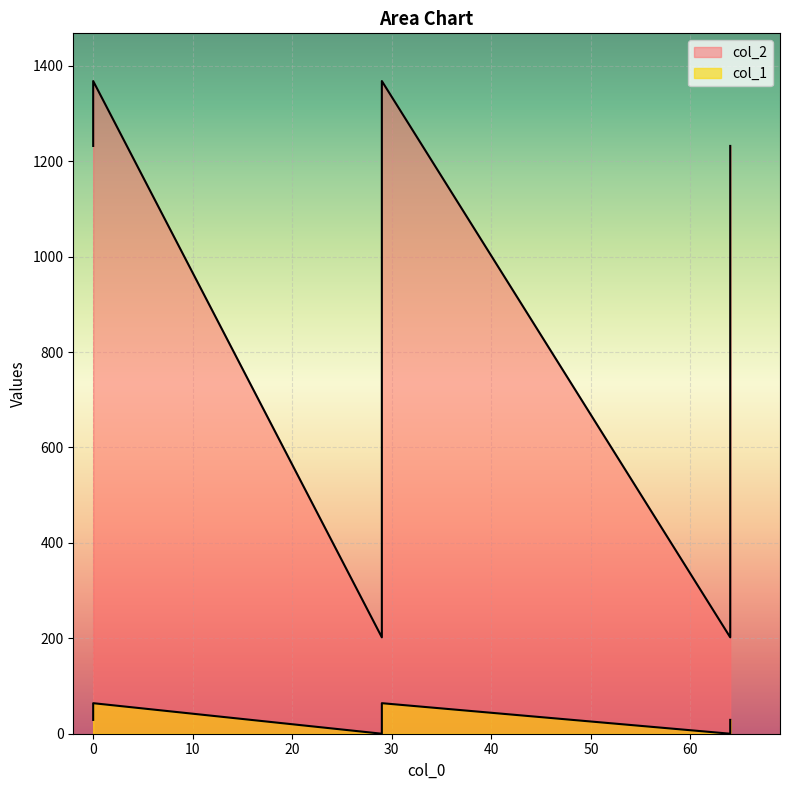

What is the maximum value for col_1?

64